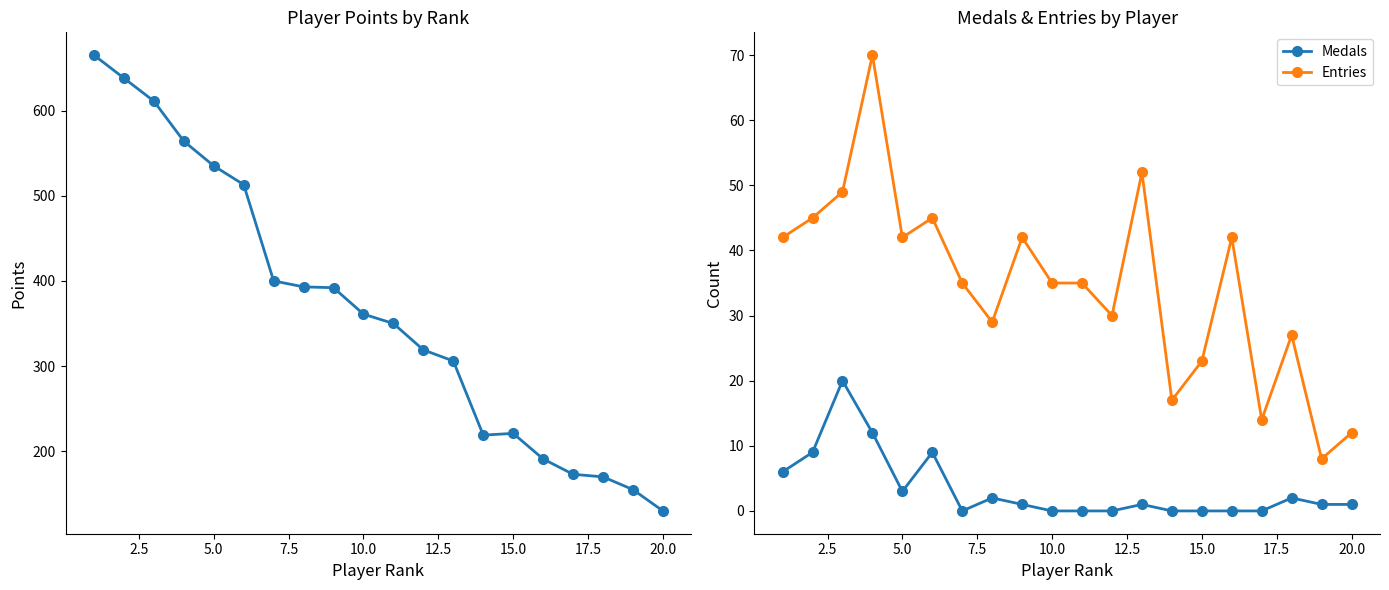

True or false: Medals and Entries cross at least once.

False